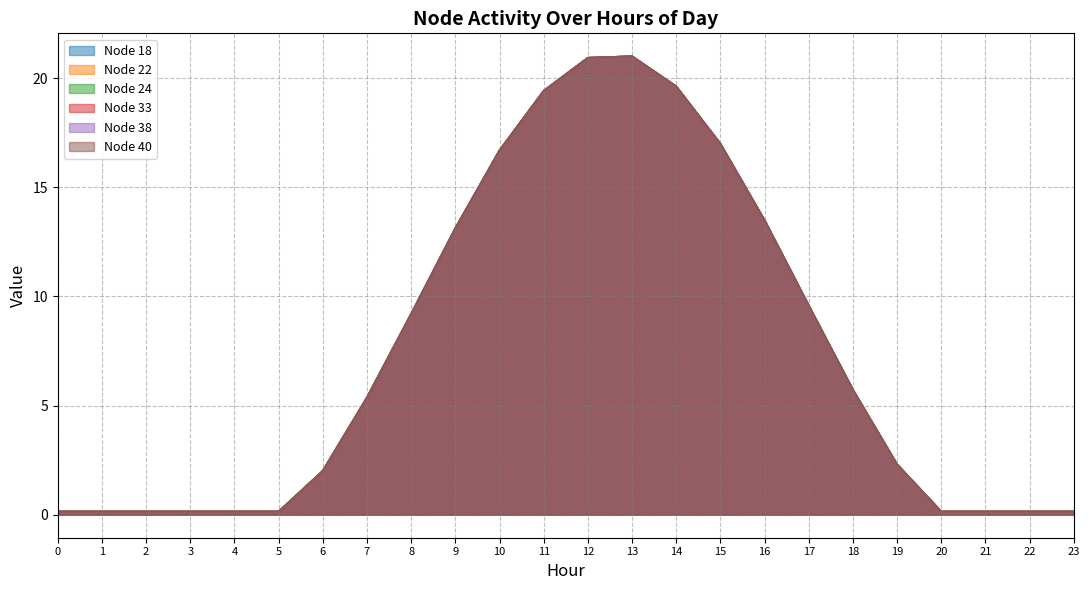

The Node 40 series shows 7.2 at 7. True or false?

False